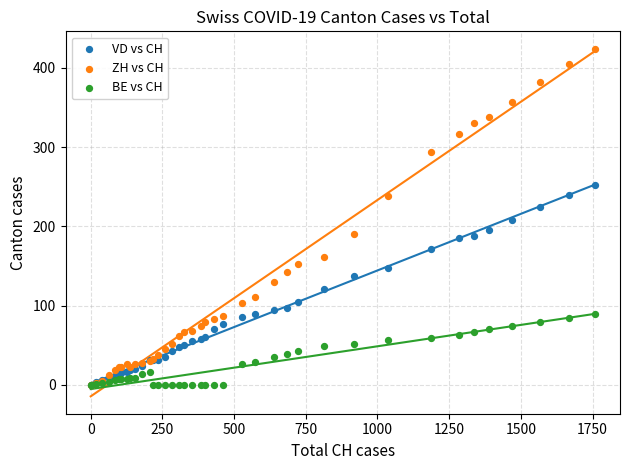

What are all the series names shown in the legend?

VD vs CH, ZH vs CH, BE vs CH